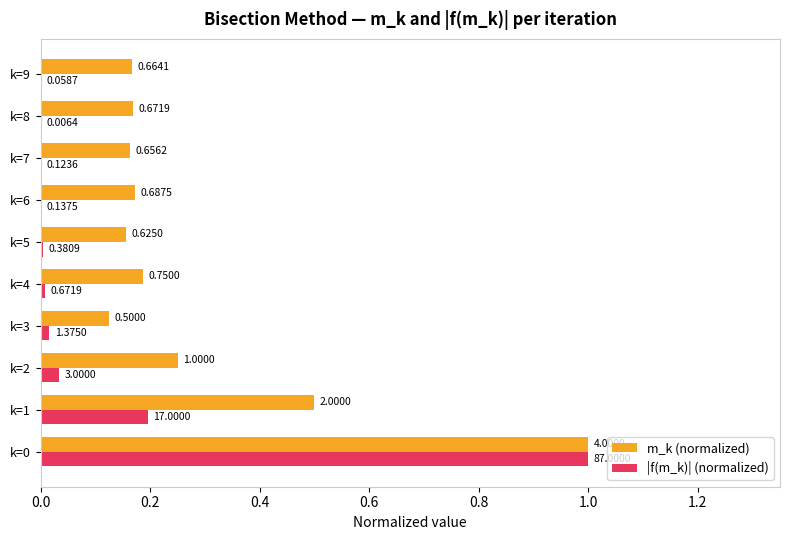

What are all the series names shown in the legend?

m_k (normalized), |f(m_k)| (normalized)